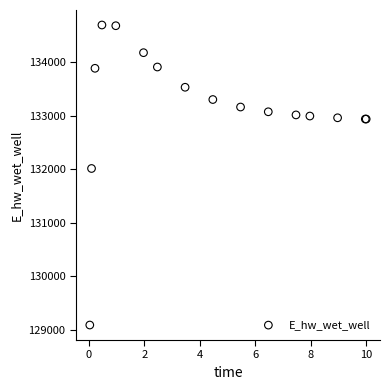

What Y value in the scatter plot is closest to 131891?

132013.4